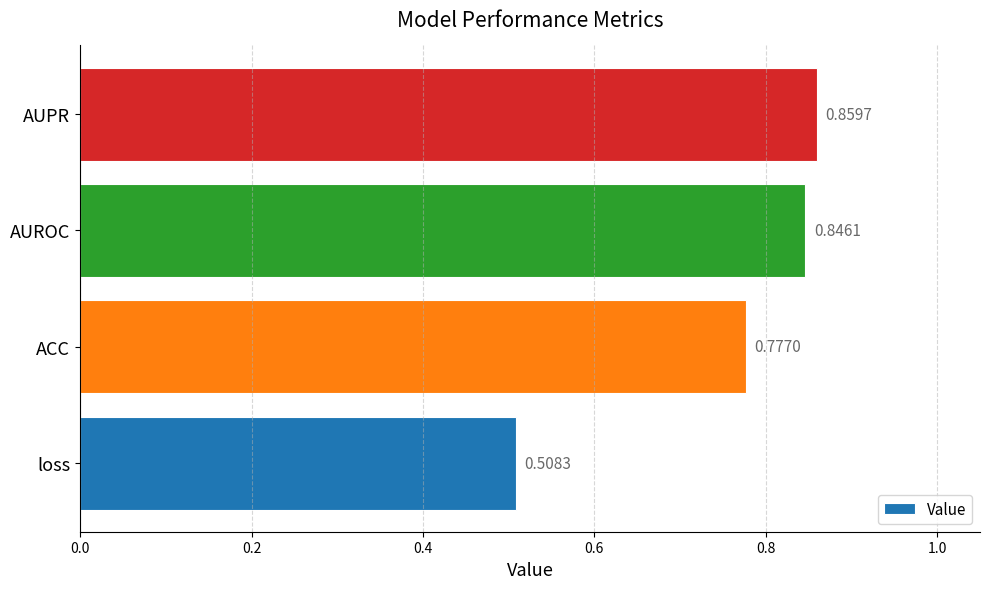

Where is the data nearest to the value 0?

loss